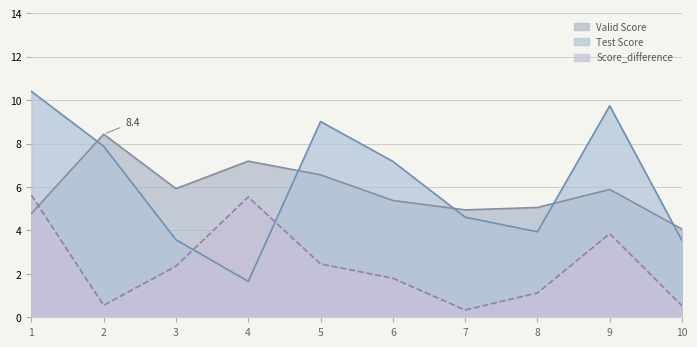

Reading left to right, list all the values displayed in this chart.

Valid Score: 4.8	8.4	5.9	7.2	6.6	5.4	4.9	5.1	5.9	4.1
Test Score: 10.4	7.9	3.6	1.6	9.0	7.2	4.6	3.9	9.7	3.5
Score_difference: 5.6	0.6	2.4	5.5	2.5	1.8	0.3	1.1	3.9	0.5